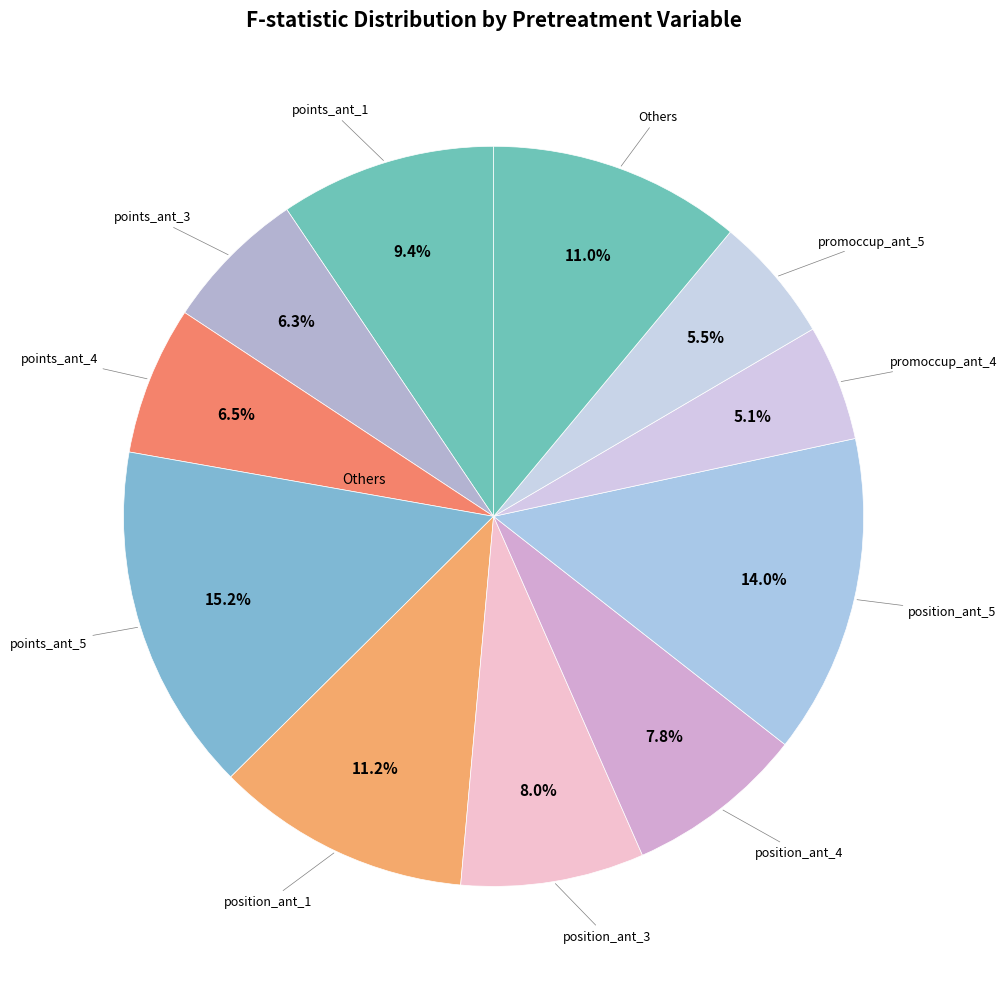

Which slice is the largest?

points_ant_5